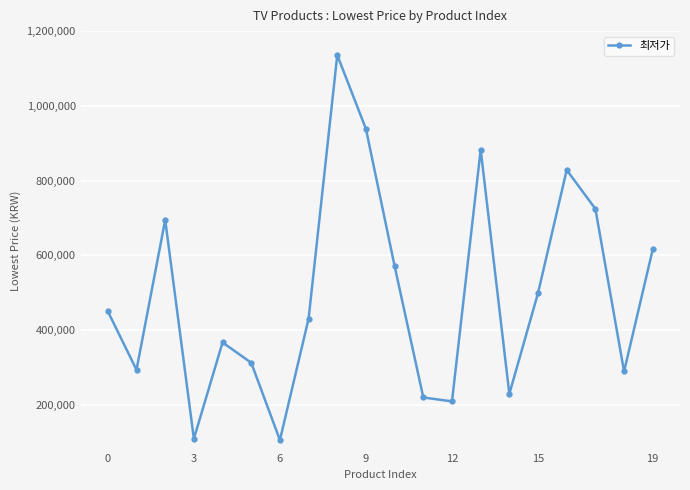

What is the smallest value displayed?

105450